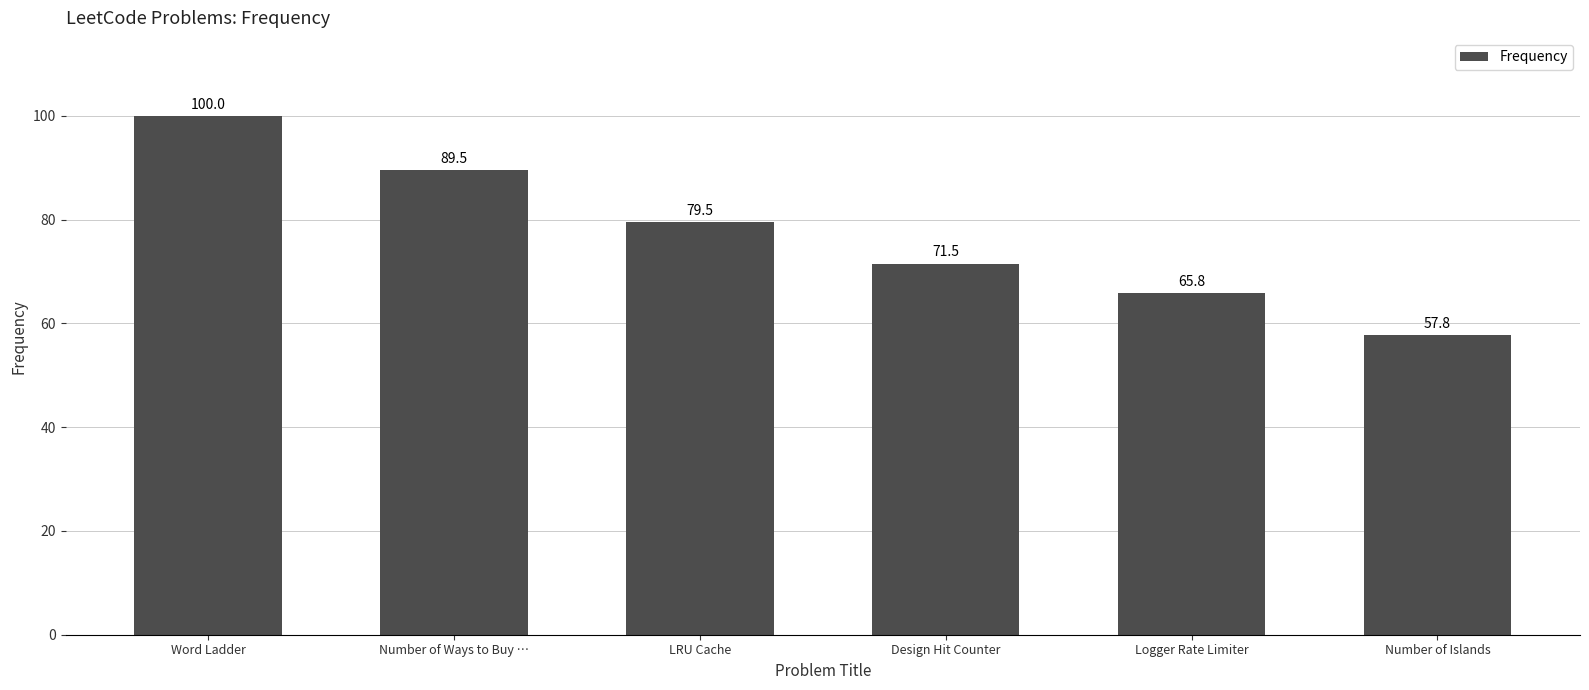

At which category does the chart reach its minimum across all series?

Number of Islands